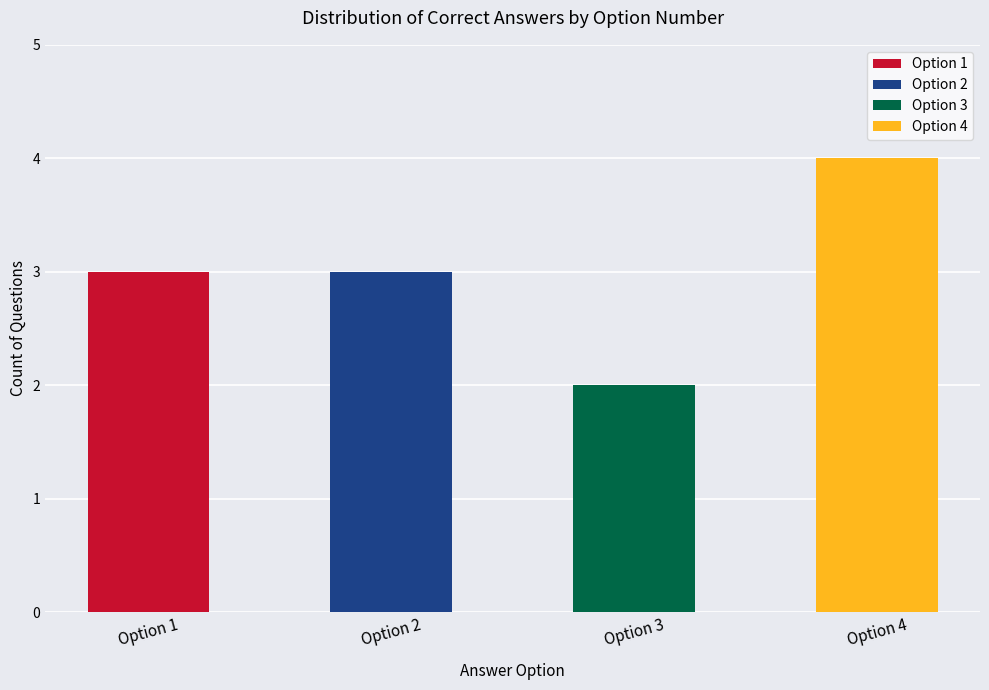

What is the value of the 4th bar from the left?

4